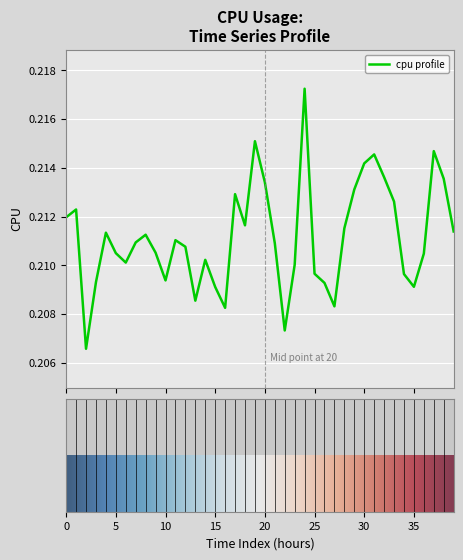

Reading left to right, list all the values displayed in this chart.

0.2	0.2	0.2	0.2	0.2	0.2	0.2	0.2	0.2	0.2	0.2	0.2	0.2	0.2	0.2	0.2	0.2	0.2	0.2	0.2	0.2	0.2	0.2	0.2	0.2	0.2	0.2	0.2	0.2	0.2	0.2	0.2	0.2	0.2	0.2	0.2	0.2	0.2	0.2	0.2